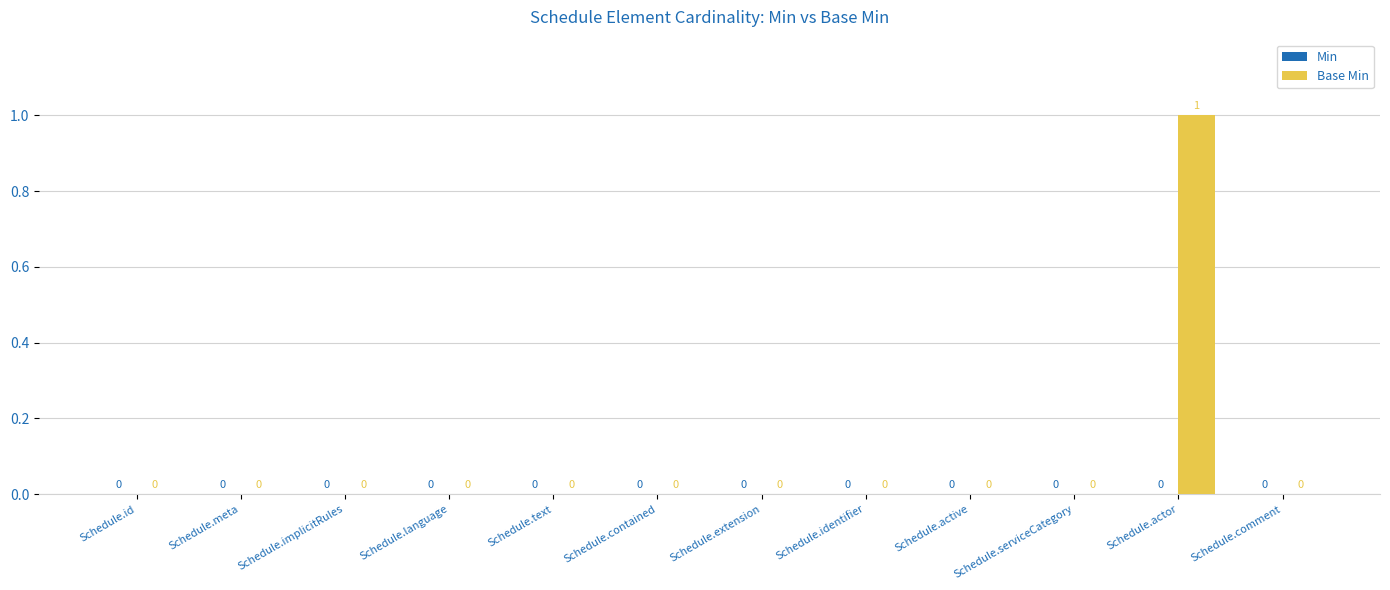

Are the bars grouped side by side (vs. stacked)?

No